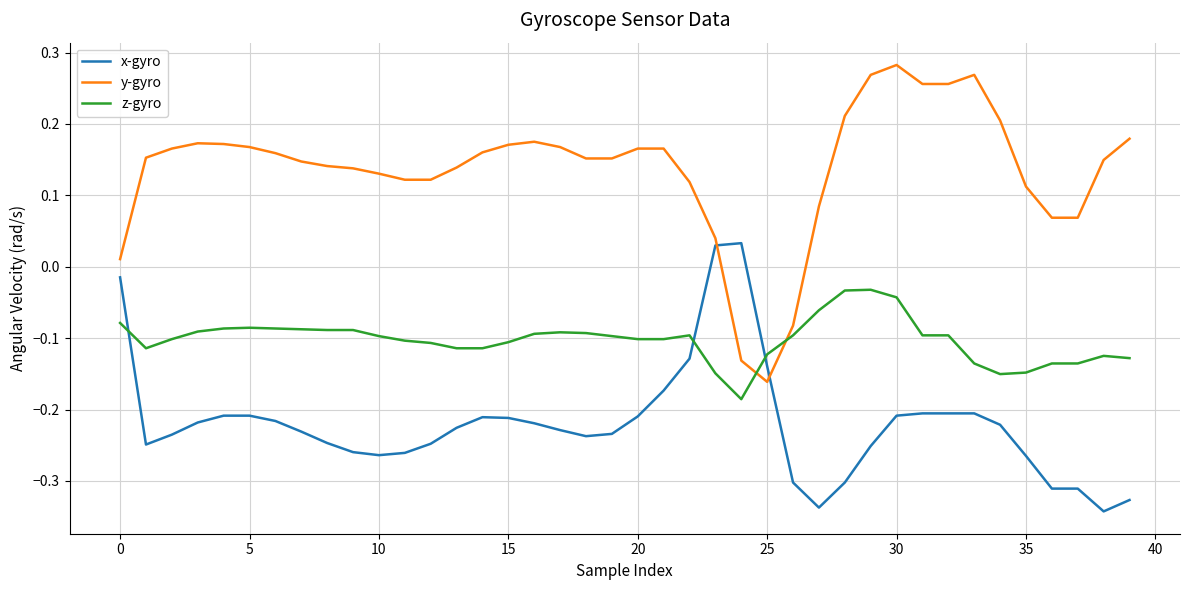

What are all the series names shown in the legend?

x-gyro, y-gyro, z-gyro